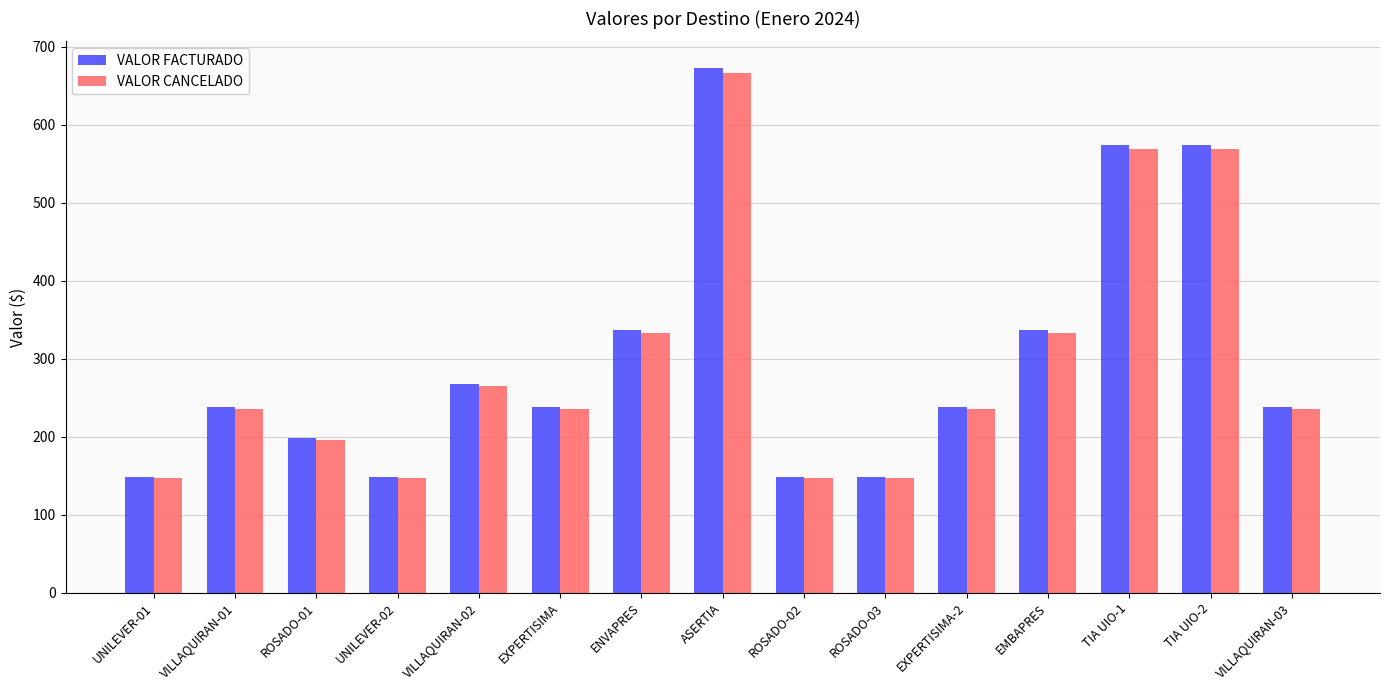

What are all the series names shown in the legend?

VALOR FACTURADO, VALOR CANCELADO